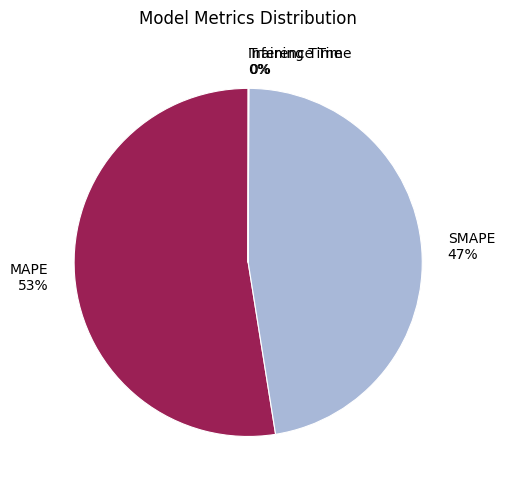

Is there a majority slice in this chart?

Yes